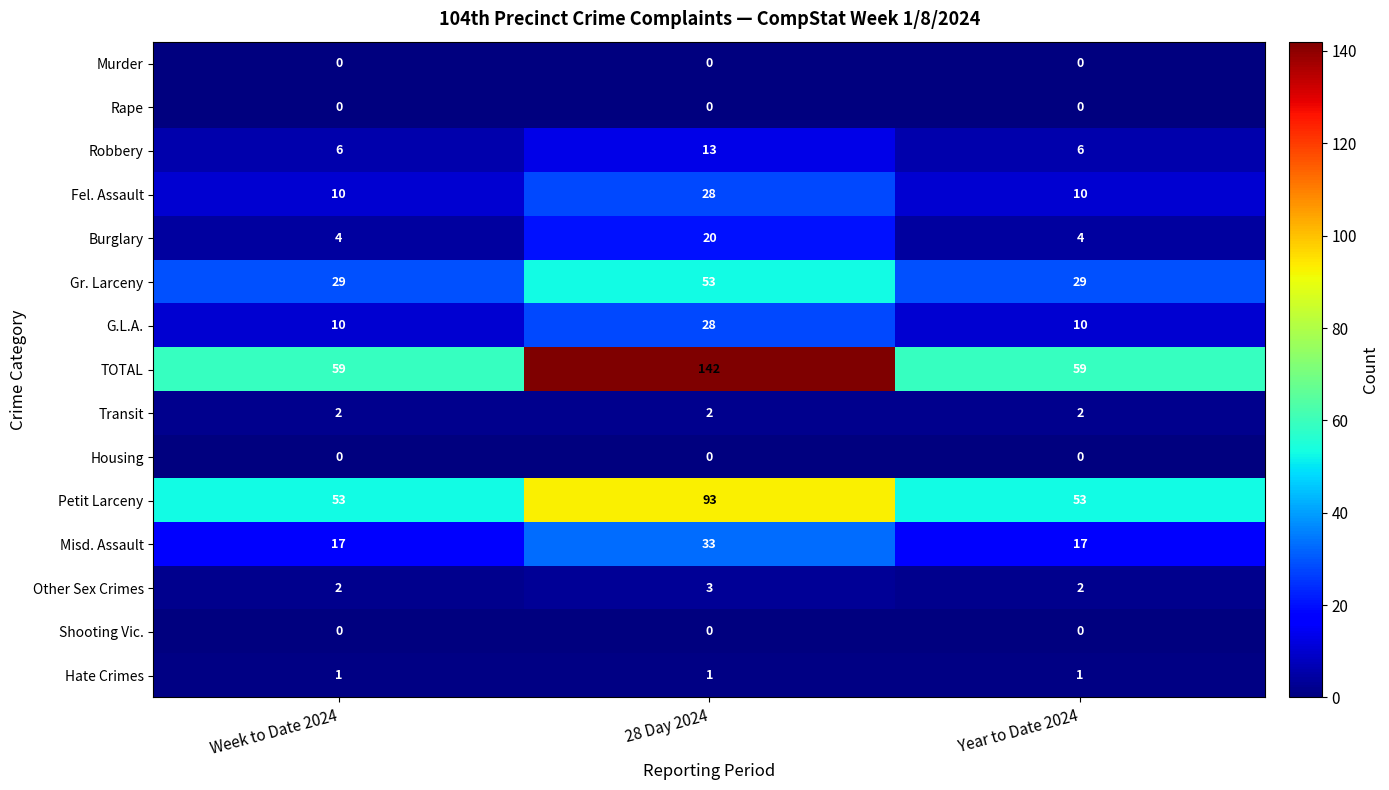

Is the value of Murder at Week to Date 2024 greater than the value of Petit Larceny at 28 Day 2024?

No